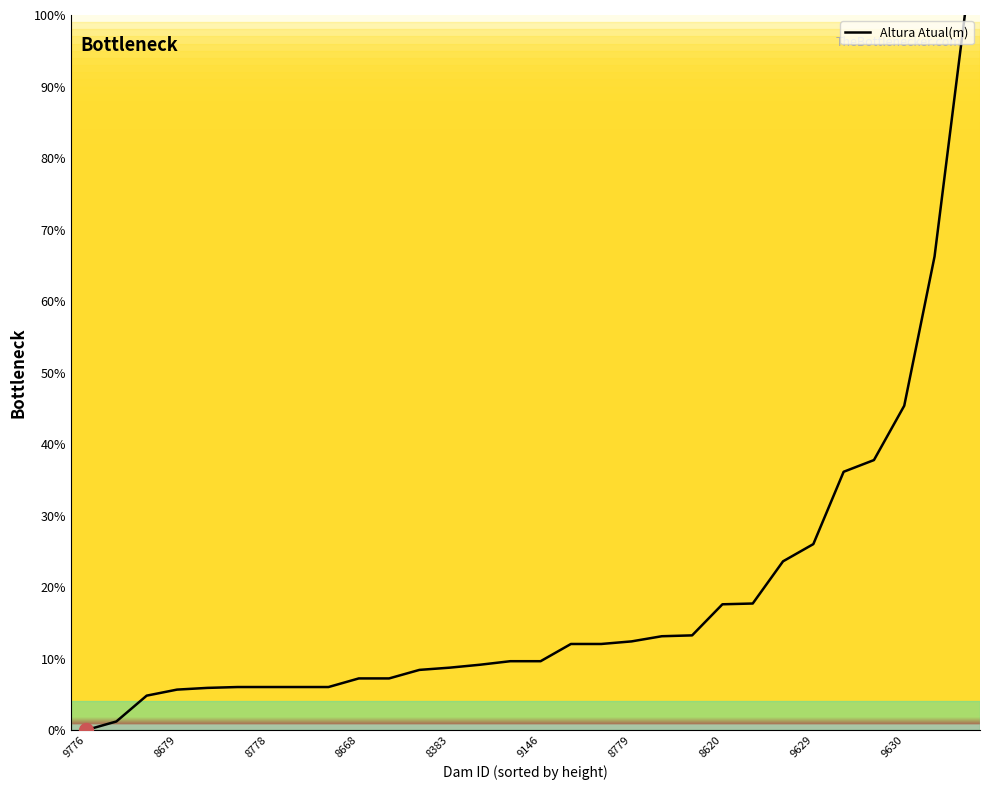

What is the difference between the maximum and minimum values?

100.0